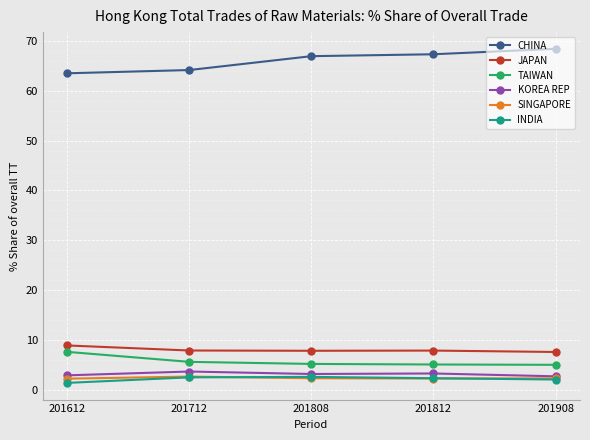

What is the value of the CHINA point at the 4th from the left?

67.3